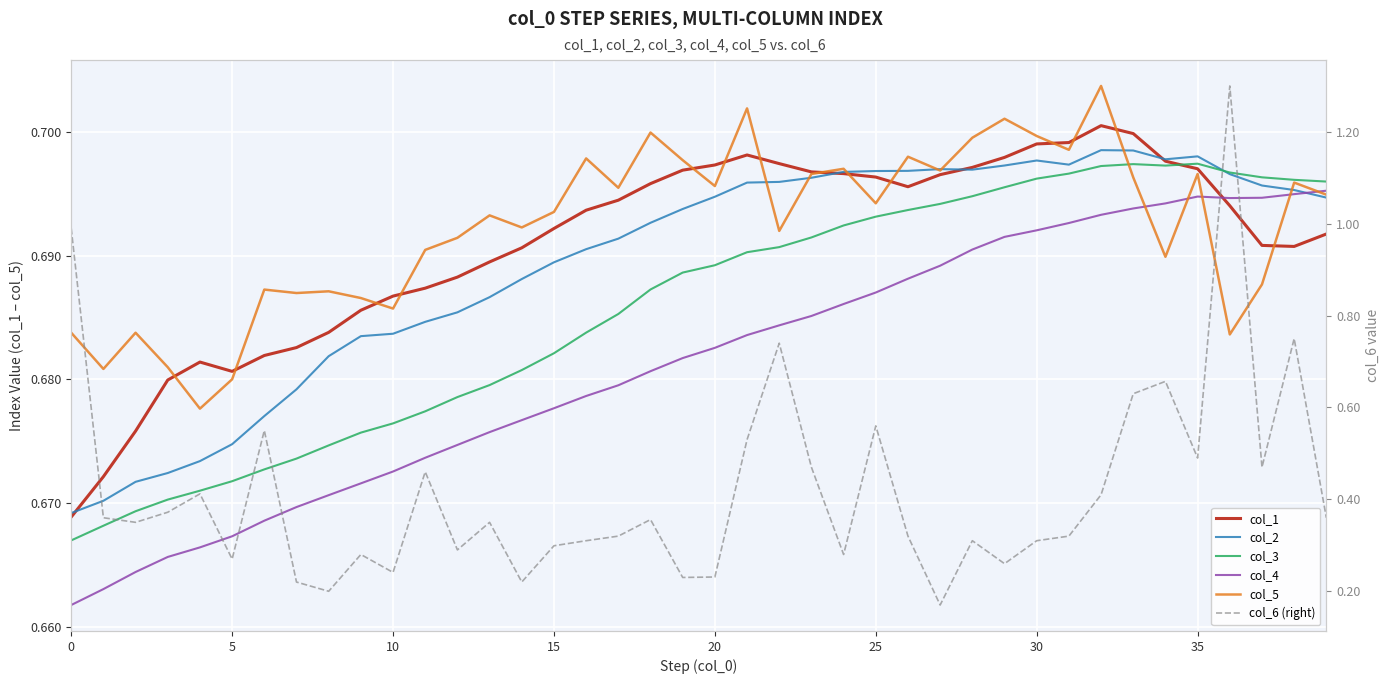

What is the highest value of the col_2 series?

0.7